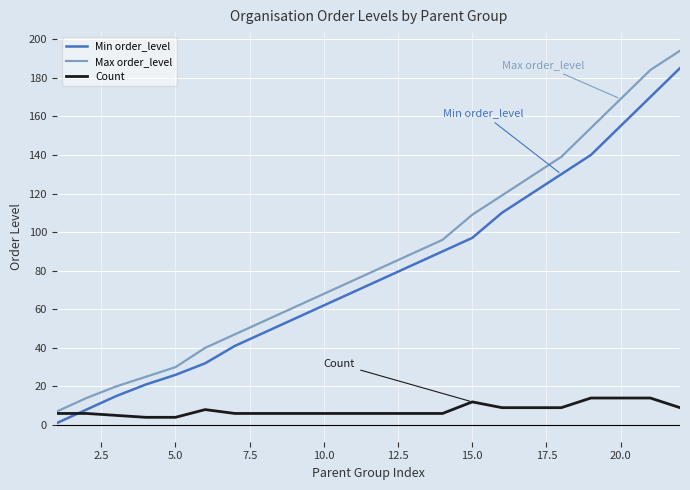

Rank the series by their maximum value, from lowest to highest.

Count, Min order_level, Max order_level